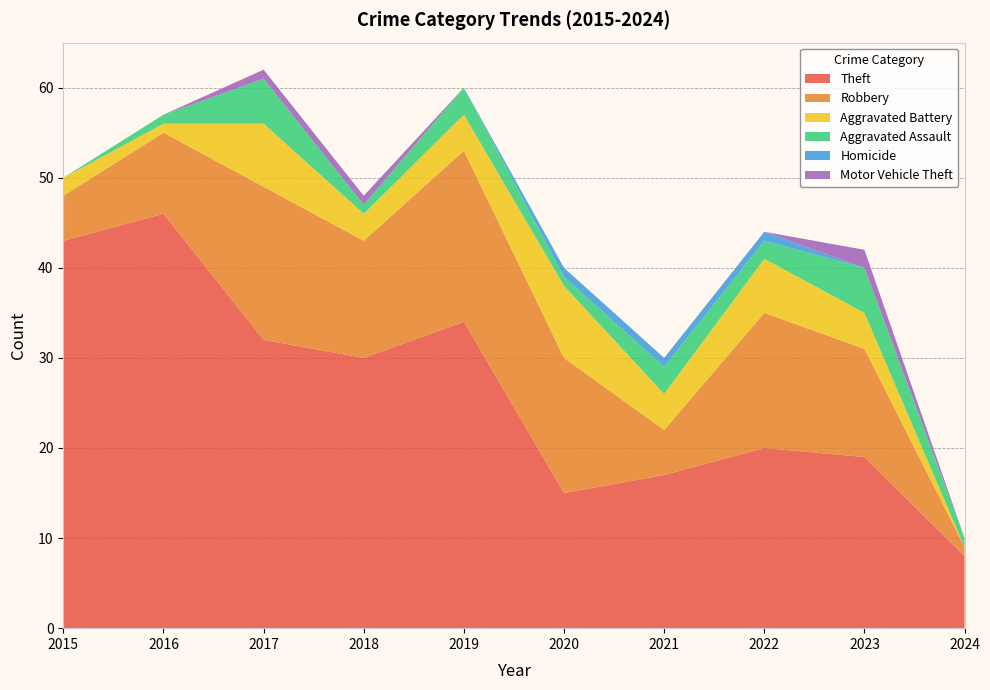

Reading left to right, what are all the values shown in this chart?

Theft: 43	46	32	30	34	15	17	20	19	8
Robbery: 5	9	17	13	19	15	5	15	12	1
Aggravated Battery: 2	1	7	3	4	8	4	6	4	0
Aggravated Assault: 0	1	5	1	3	1	3	2	5	1
Homicide: 0	0	0	0	0	1	1	1	0	0
Motor Vehicle Theft: 0	0	1	1	0	0	0	0	2	0